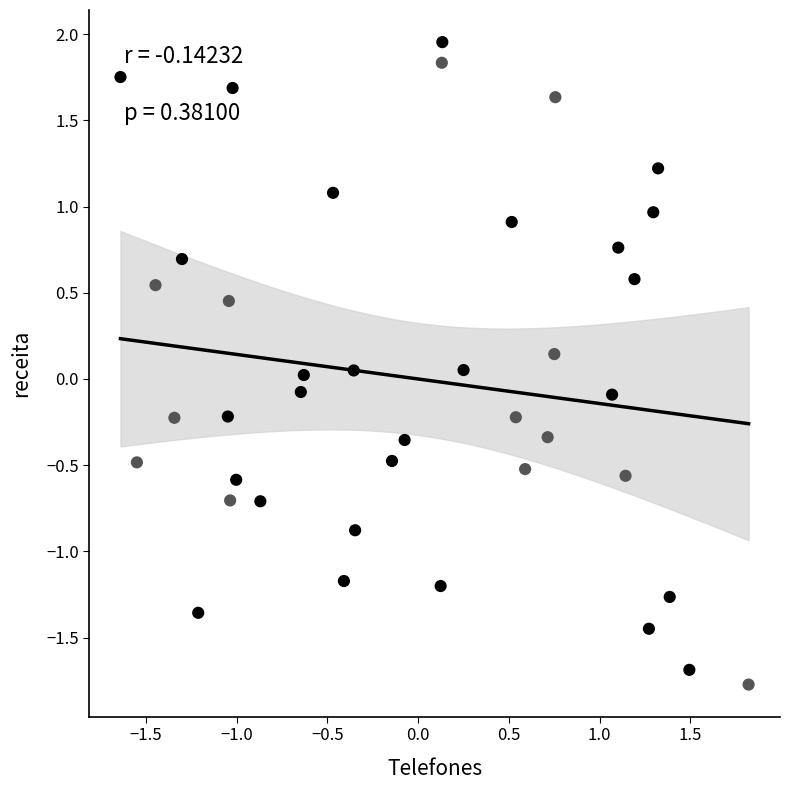

What is the range of X values (max minus min)?

3.5